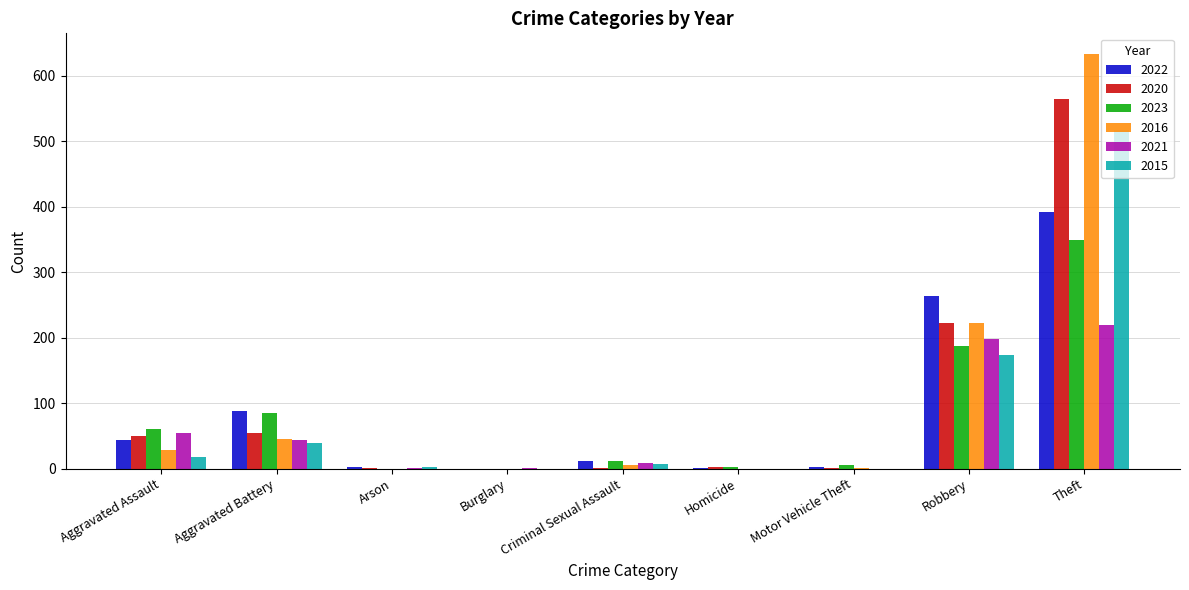

What is the total value across all series at Aggravated Battery?

355